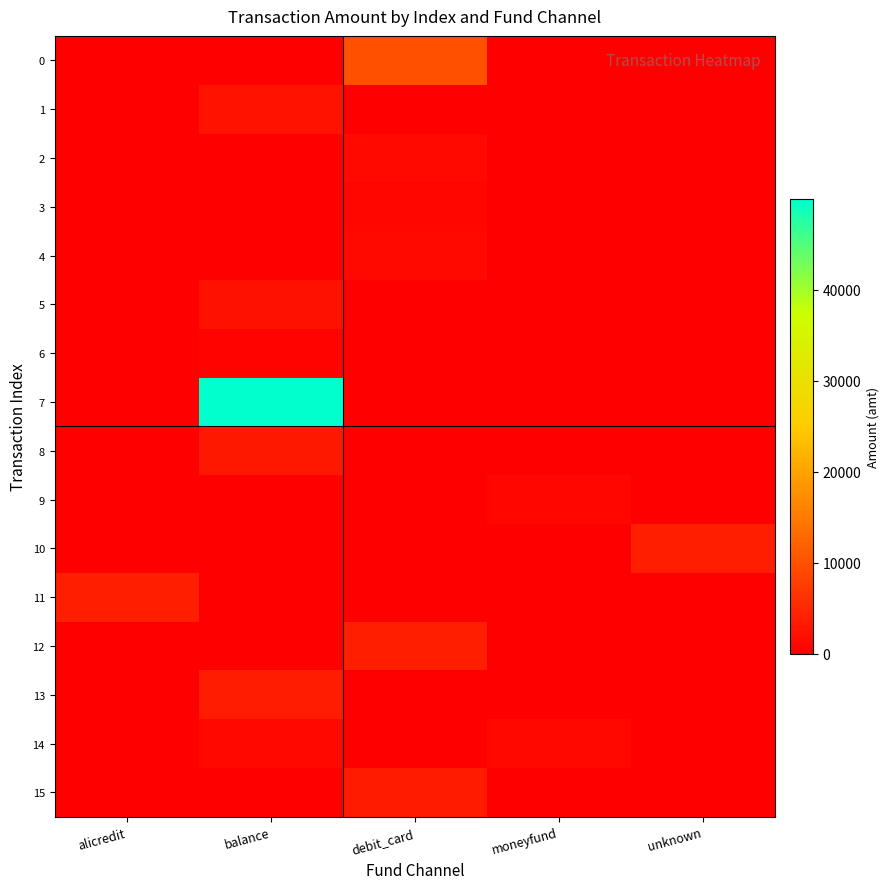

At which category does the chart reach its minimum across all series?

alicredit